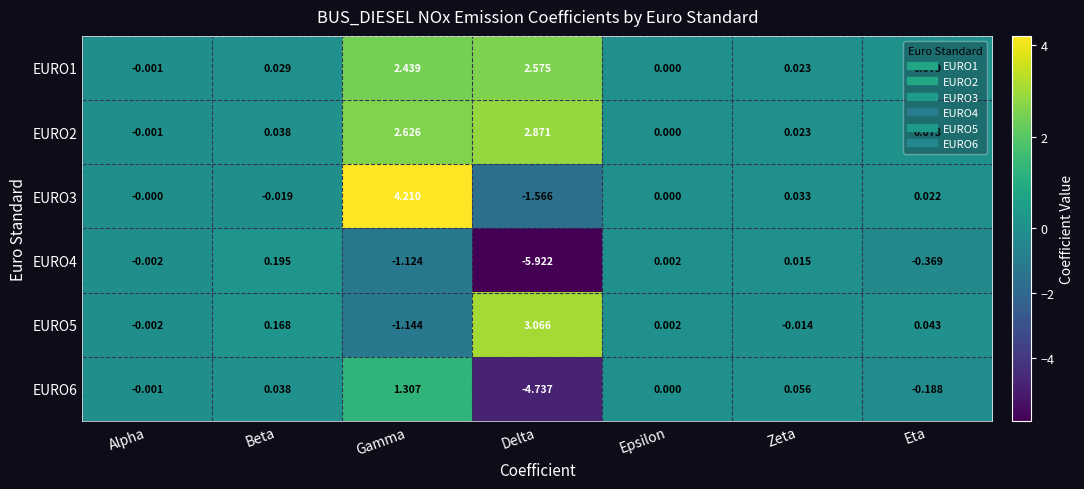

Which category has the highest value in the EURO3 series?

Gamma